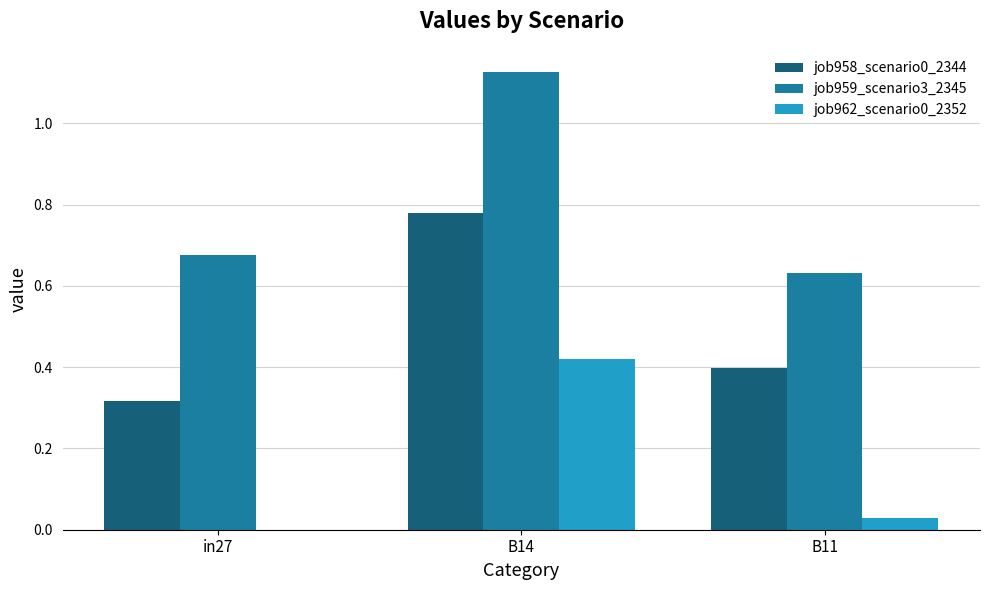

Between B14 and B11, which series saw the biggest shift?

job959_scenario3_2345